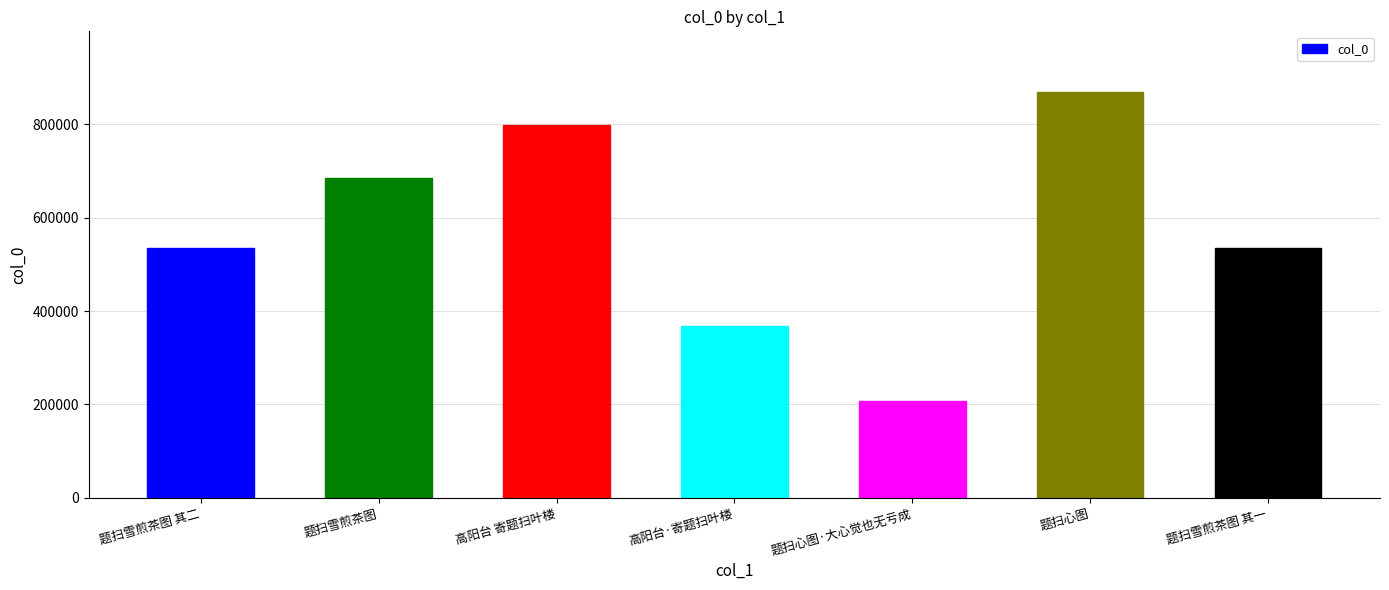

What value does the data have at 高阳台 寄题扫叶楼, to the nearest 100?

798900